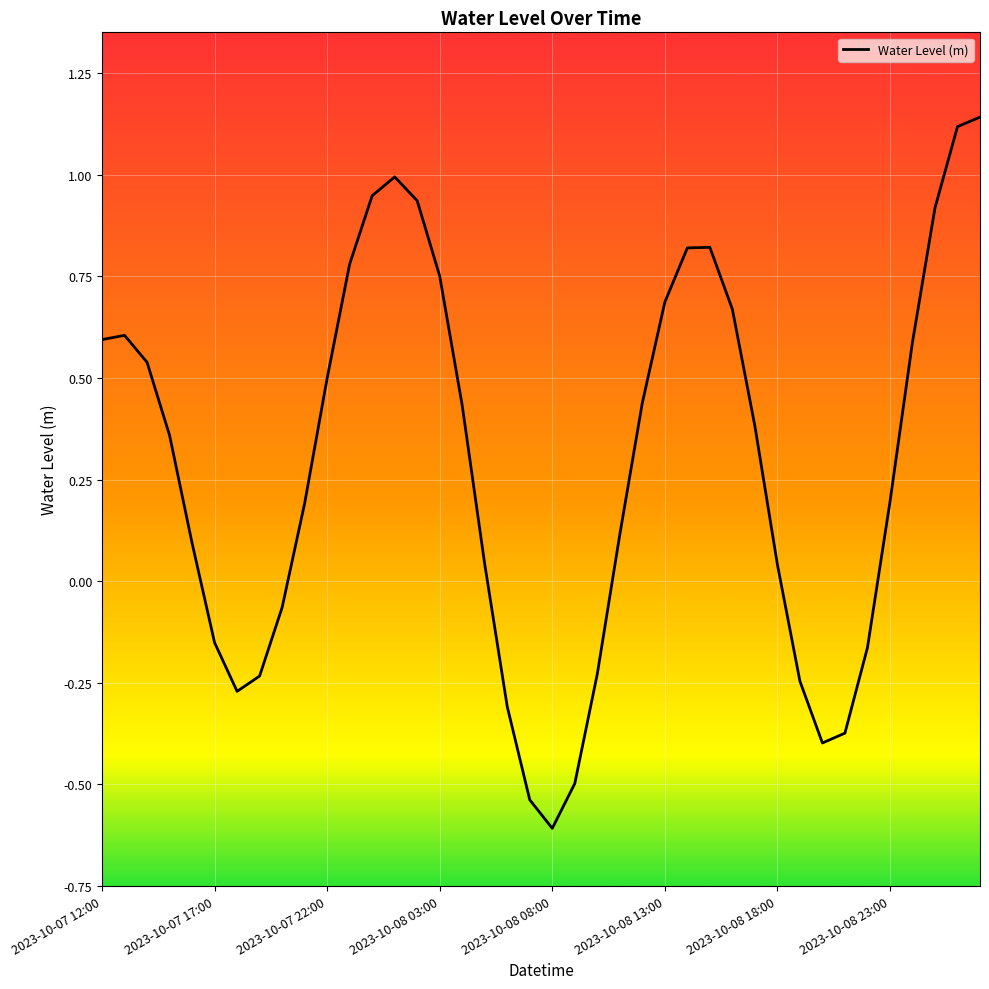

How many lines are shown in the chart?

1